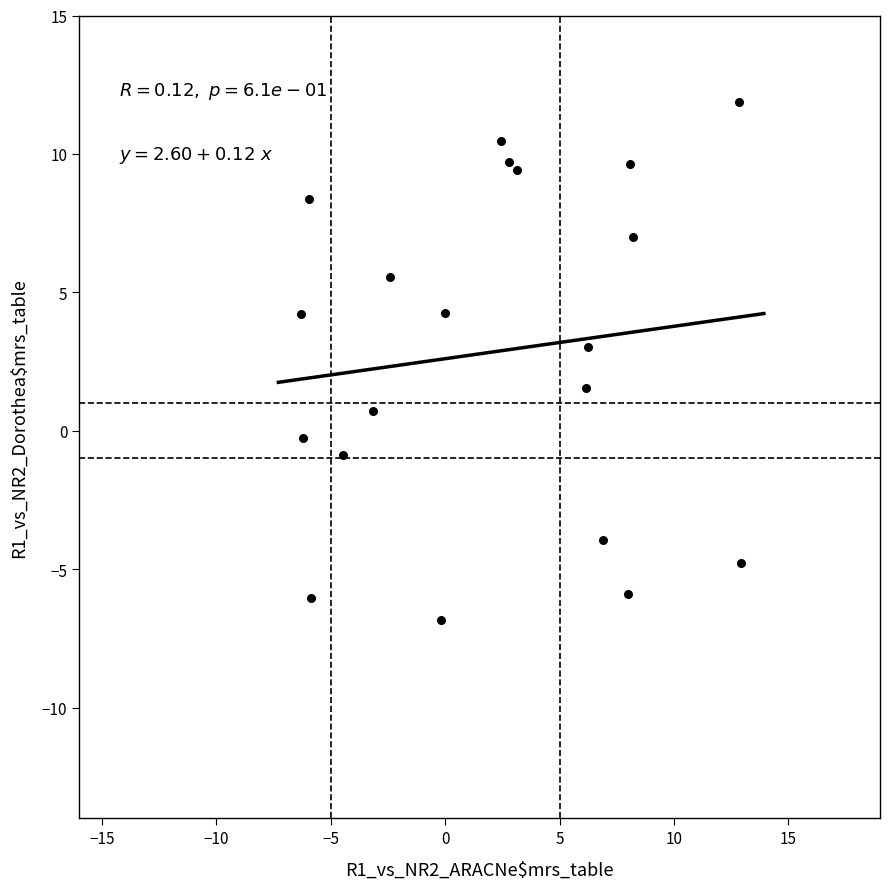

What is the range of X values (max minus min)?

19.2